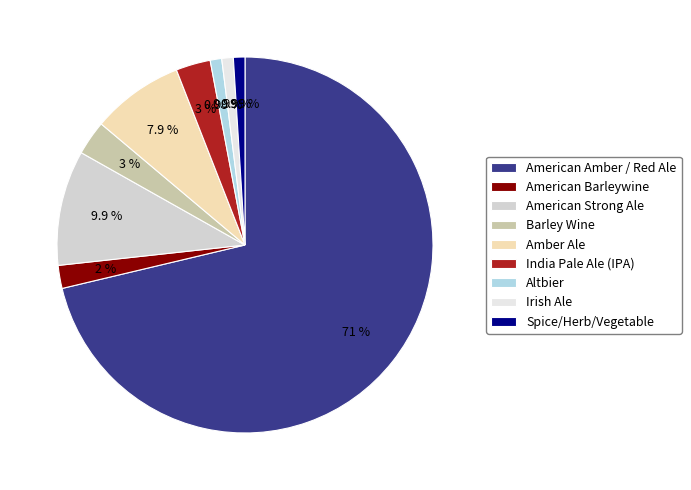

How much of the chart is everything except American Amber / Red Ale?

28.7%